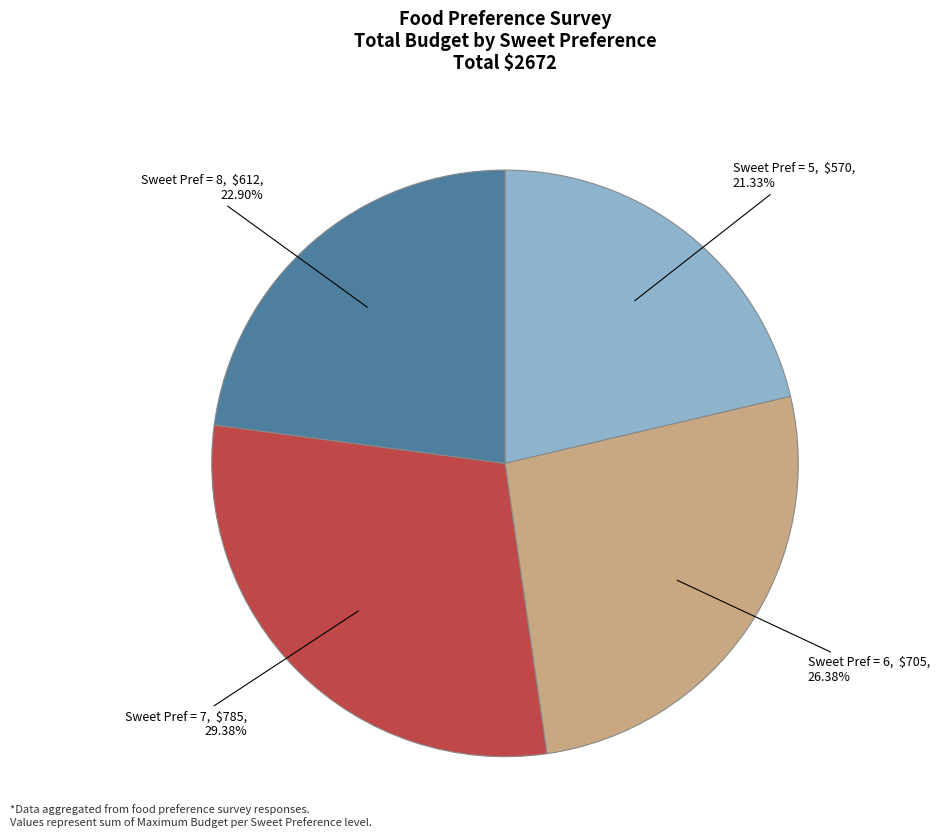

Does any single category account for the majority?

No